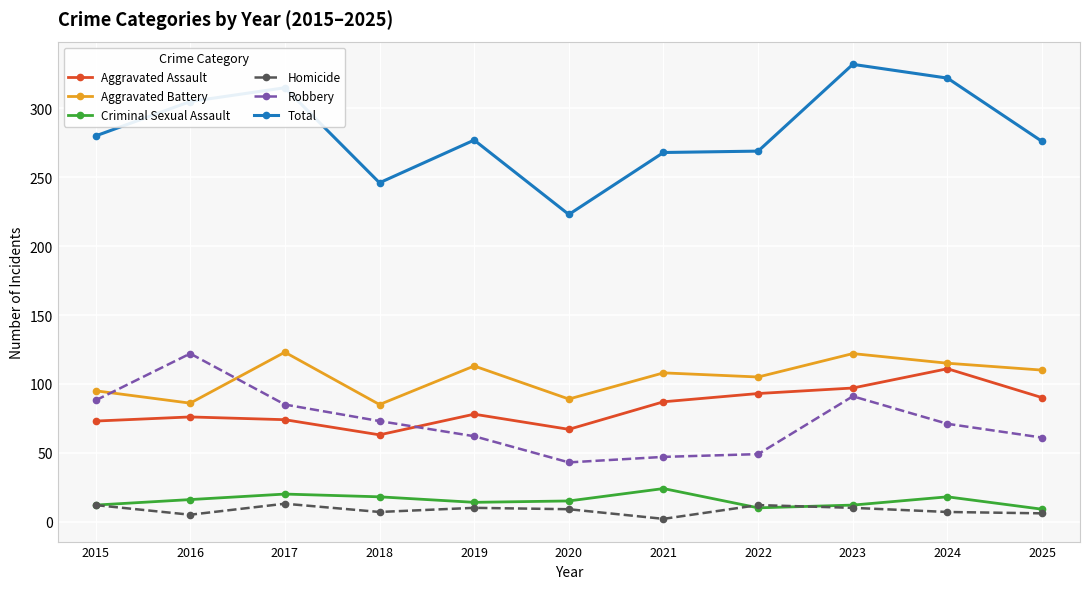

In Robbery, how many points are lower than both neighbors (excluding endpoints)?

1